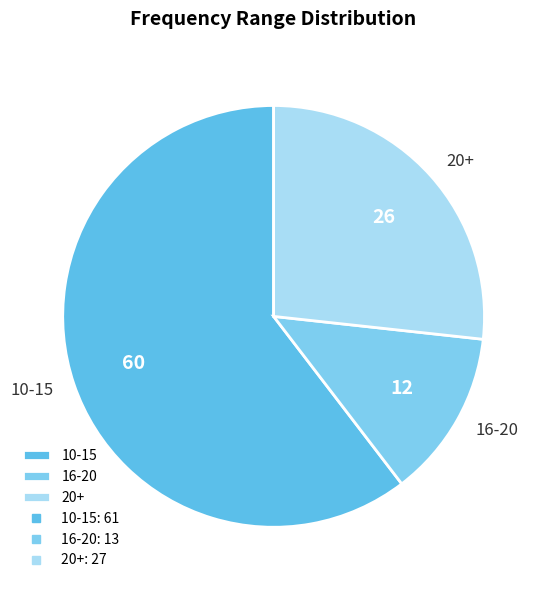

Is there a majority slice in this chart?

Yes